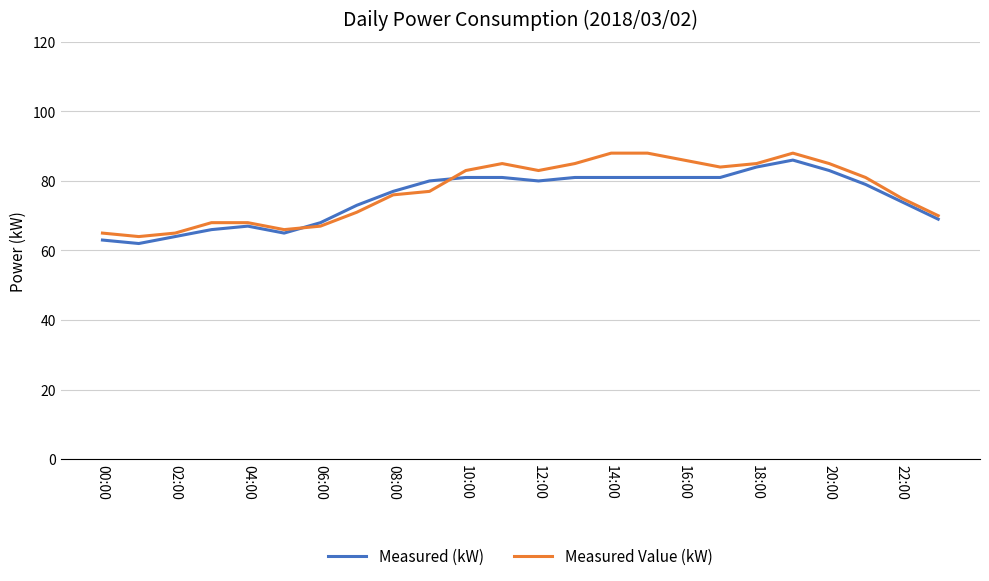

What is the highest value of the Measured (kW) series?

86